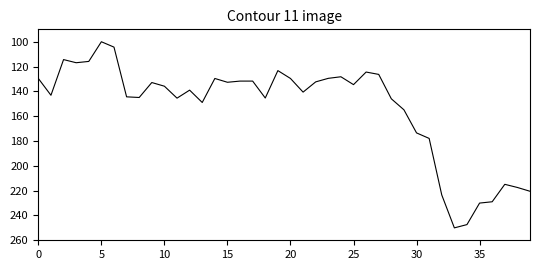

Does the chart have visible grid lines?

No